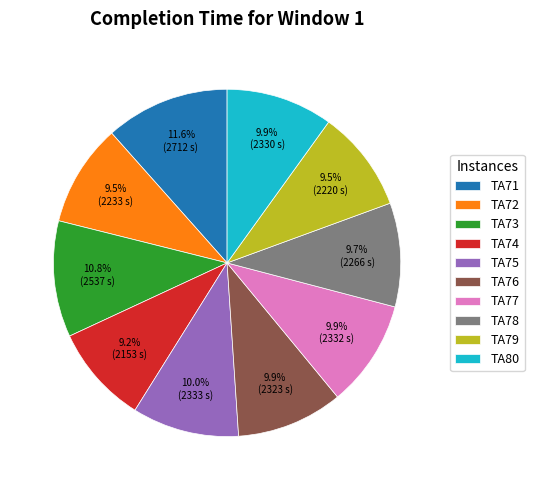

To the nearest percent, what is the difference between the largest and smallest slice percentages?

2%